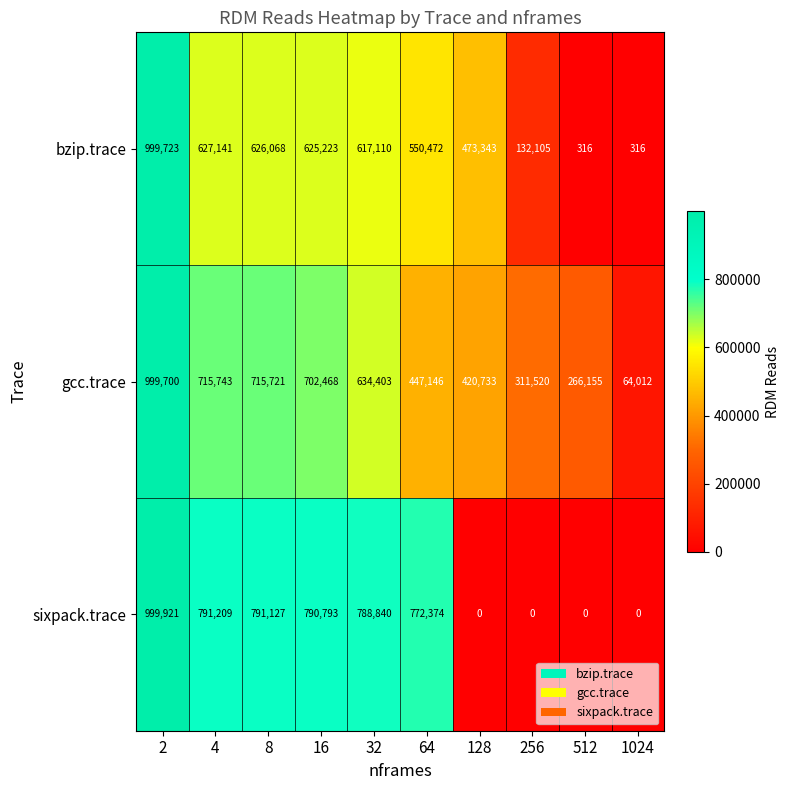

What is the spread (max minus min) of values at 4?

164068